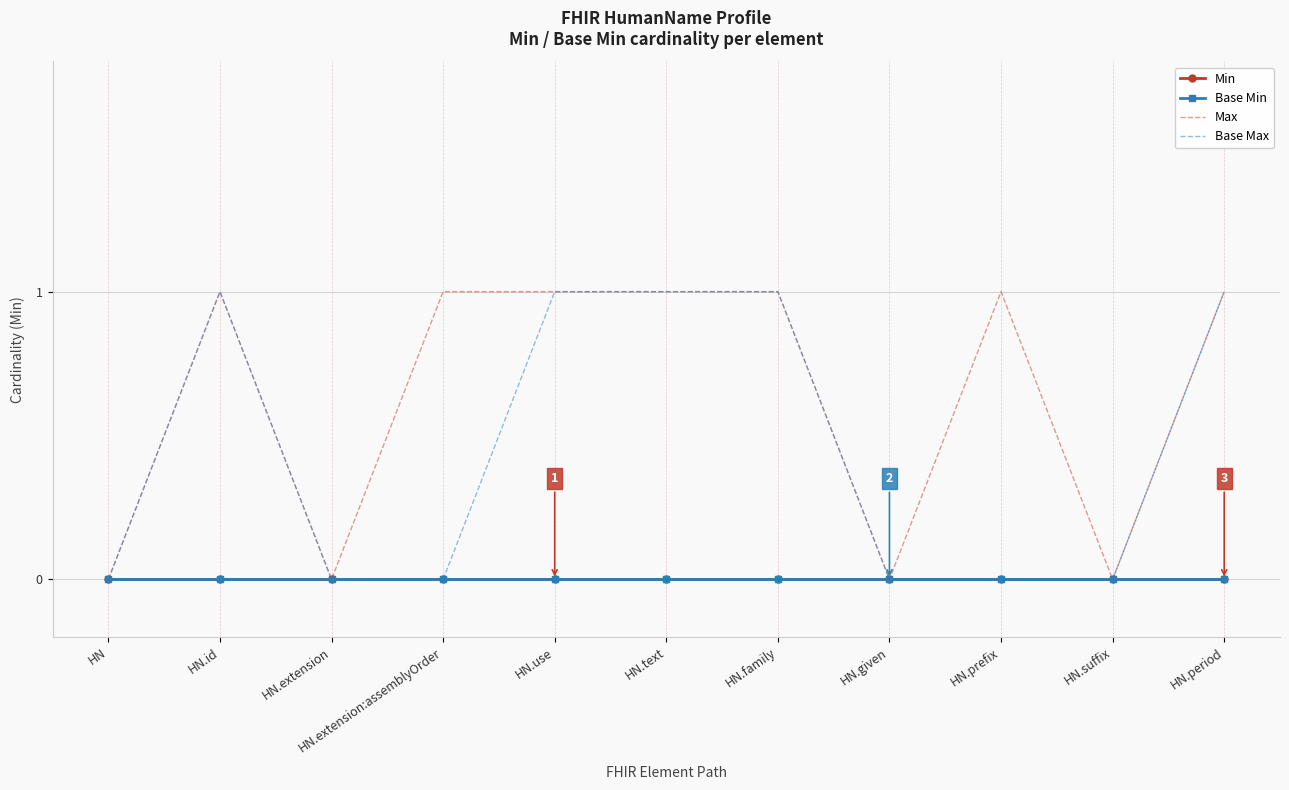

Which series changed the most between HN.id and HN.prefix?

Base Max